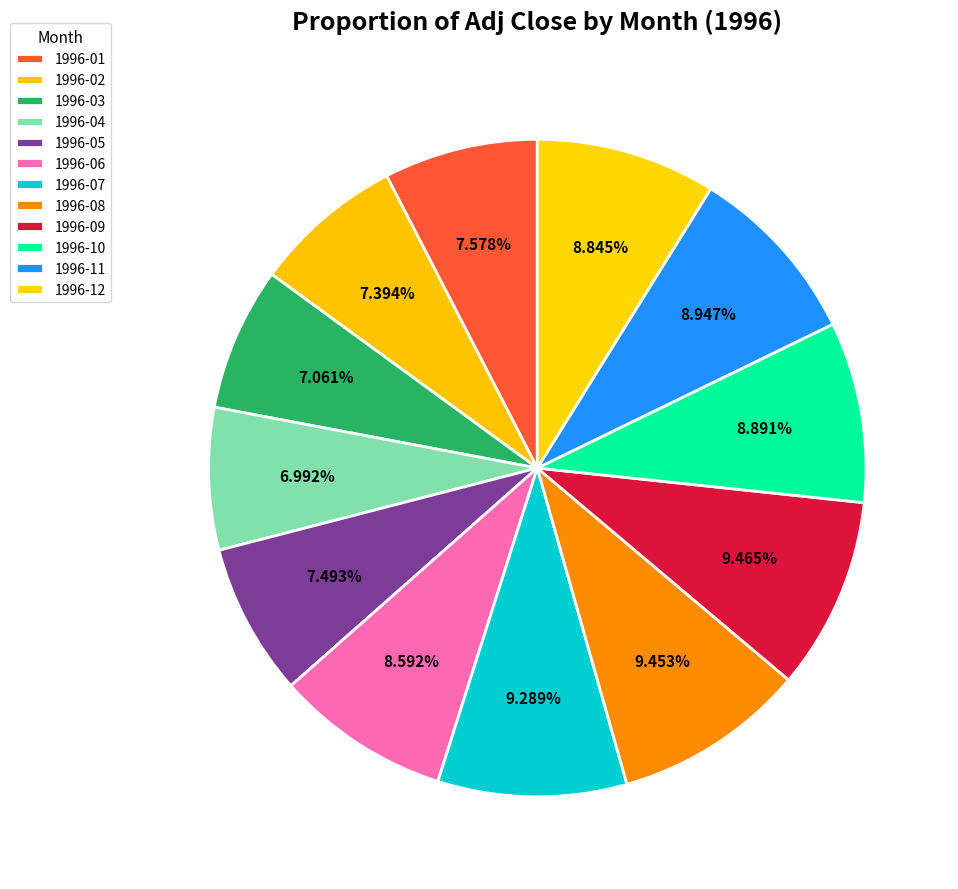

How many segments does this pie chart have?

12